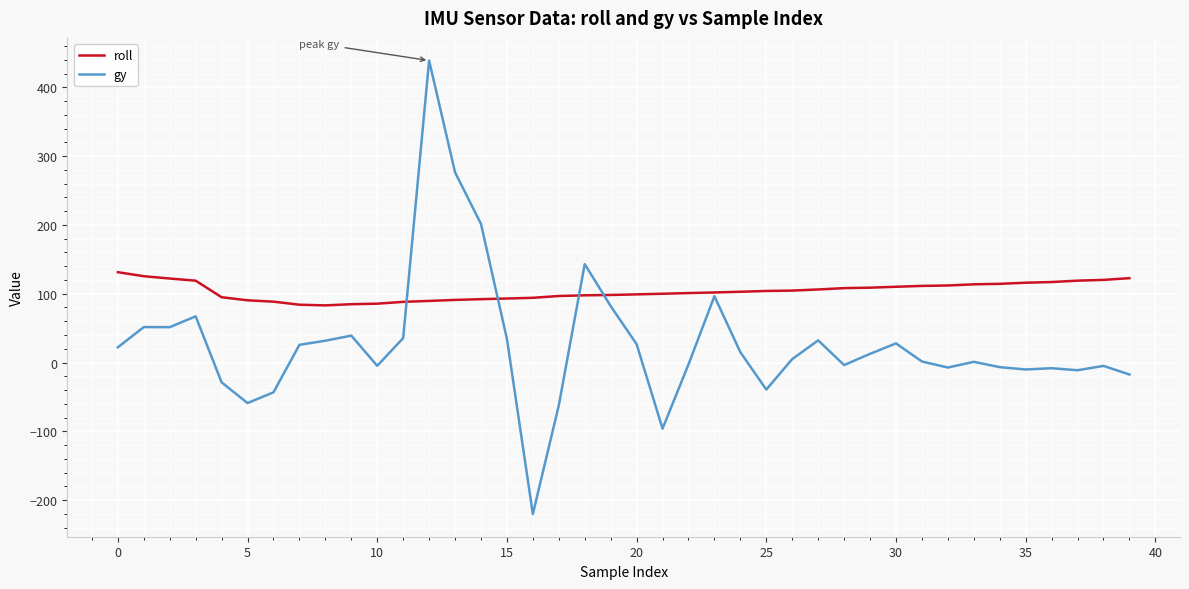

Rank the series by their maximum value, from highest to lowest.

gy, roll